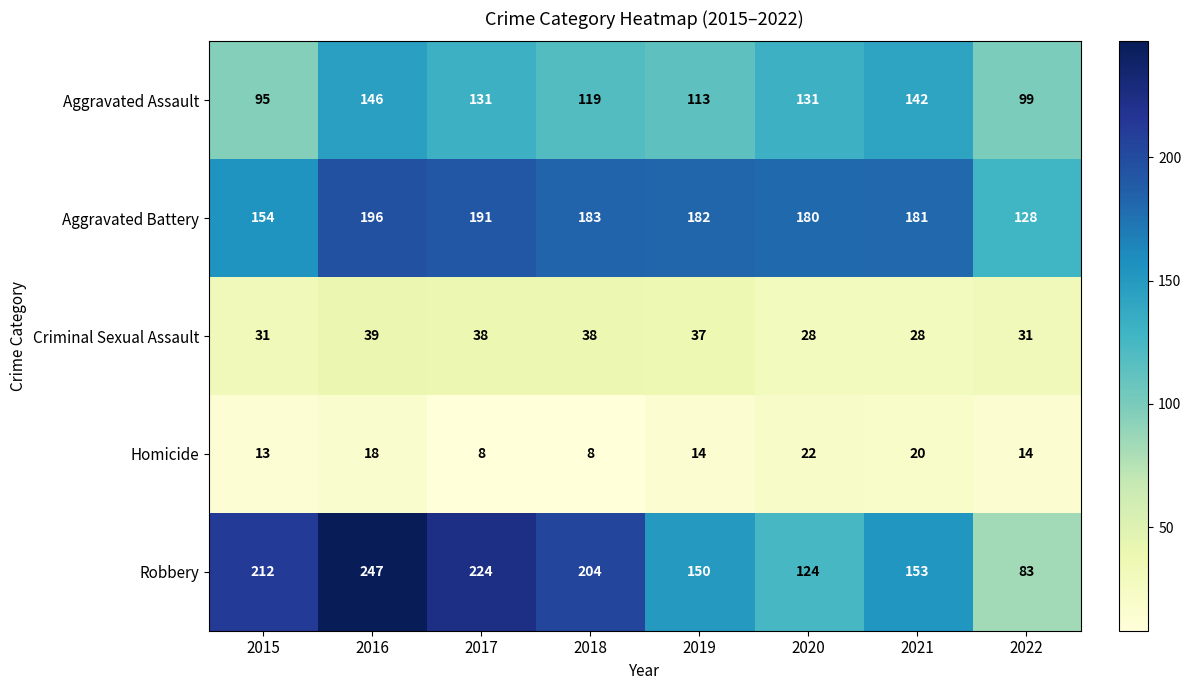

What is the average value of the Robbery series?

175